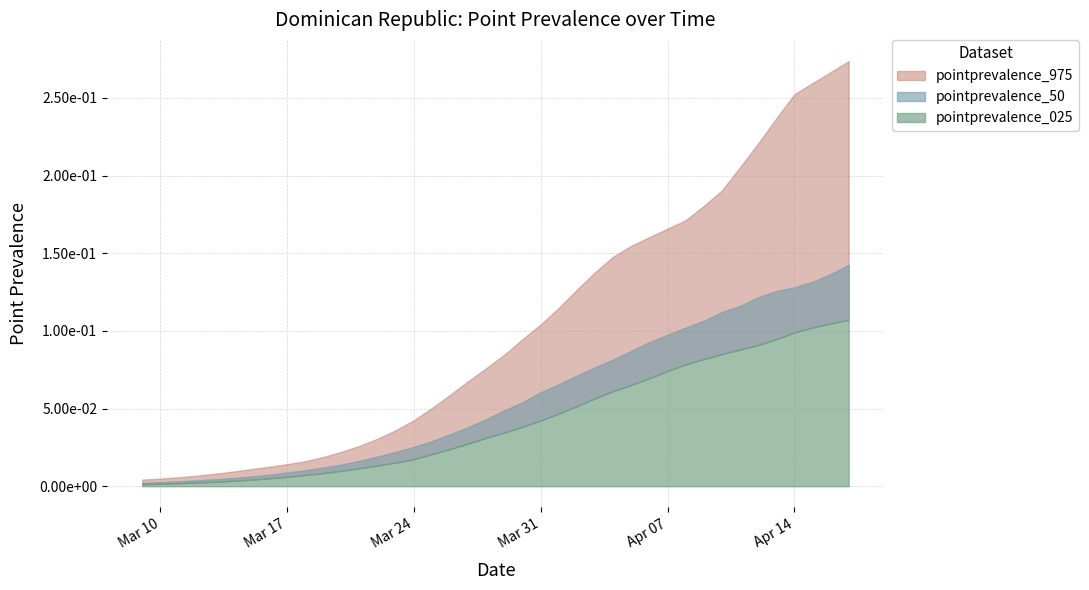

Reading left to right, transcribe all the data shown in this chart.

pointprevalence_025: 0=0.0	1=0.0	2=0.0	3=0.0	4=0.0	5=0.0	6=0.0	7=0.0	8=0.0	9=0.0	10=0.0	11=0.0	12=0.0	13=0.0	14=0.0	15=0.0	16=0.0	17=0.0	18=0.0	19=0.0	20=0.0	21=0.0	22=0.0	23=0.0	24=0.1	25=0.1	26=0.1	27=0.1	28=0.1	29=0.1	30=0.1	31=0.1	32=0.1	33=0.1	34=0.1	35=0.1	36=0.1	37=0.1	38=0.1	39=0.1
pointprevalence_50: 0=0.0	1=0.0	2=0.0	3=0.0	4=0.0	5=0.0	6=0.0	7=0.0	8=0.0	9=0.0	10=0.0	11=0.0	12=0.0	13=0.0	14=0.0	15=0.0	16=0.0	17=0.0	18=0.0	19=0.0	20=0.0	21=0.1	22=0.1	23=0.1	24=0.1	25=0.1	26=0.1	27=0.1	28=0.1	29=0.1	30=0.1	31=0.1	32=0.1	33=0.1	34=0.1	35=0.1	36=0.1	37=0.1	38=0.1	39=0.1
pointprevalence_975: 0=0.0	1=0.0	2=0.0	3=0.0	4=0.0	5=0.0	6=0.0	7=0.0	8=0.0	9=0.0	10=0.0	11=0.0	12=0.0	13=0.0	14=0.0	15=0.0	16=0.1	17=0.1	18=0.1	19=0.1	20=0.1	21=0.1	22=0.1	23=0.1	24=0.1	25=0.1	26=0.1	27=0.2	28=0.2	29=0.2	30=0.2	31=0.2	32=0.2	33=0.2	34=0.2	35=0.2	36=0.3	37=0.3	38=0.3	39=0.3